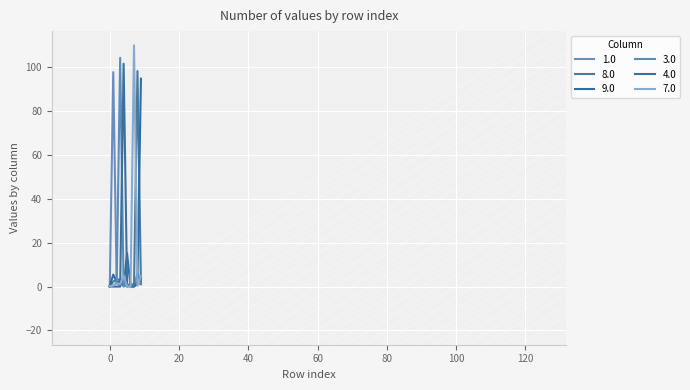

At how many categories does at least one series exceed 72?

6